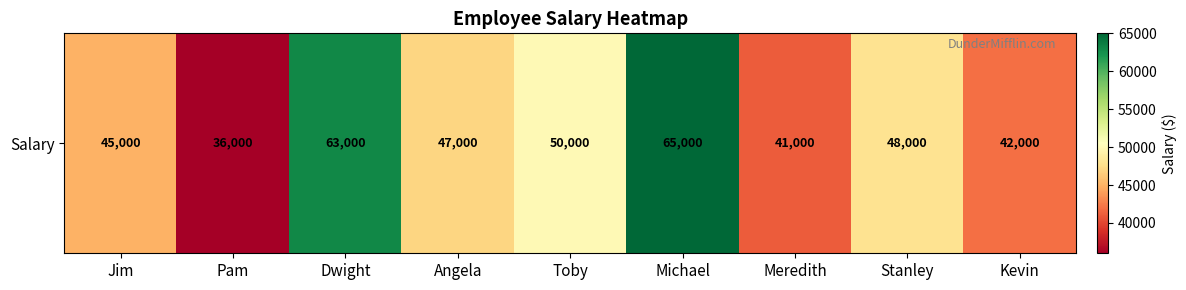

What is the average value?

48556